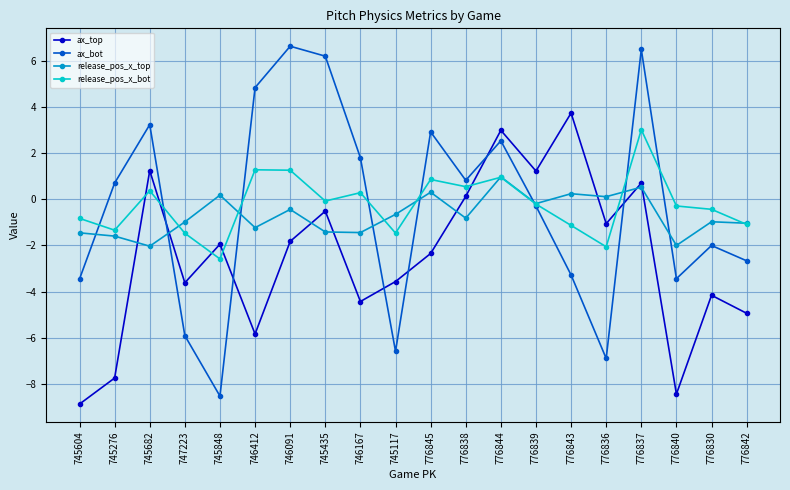

What is the difference between the second highest and second lowest values in the ax_bot series?

13.4